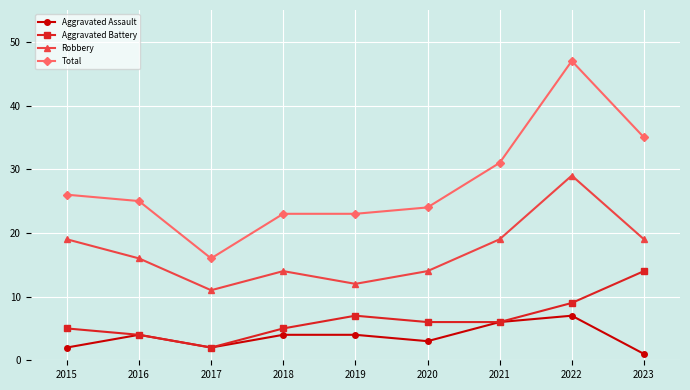

Reading left to right, what are all the values shown in this chart?

Aggravated Assault: 2	4	2	4	4	3	6	7	1
Aggravated Battery: 5	4	2	5	7	6	6	9	14
Robbery: 19	16	11	14	12	14	19	29	19
Total: 26	25	16	23	23	24	31	47	35